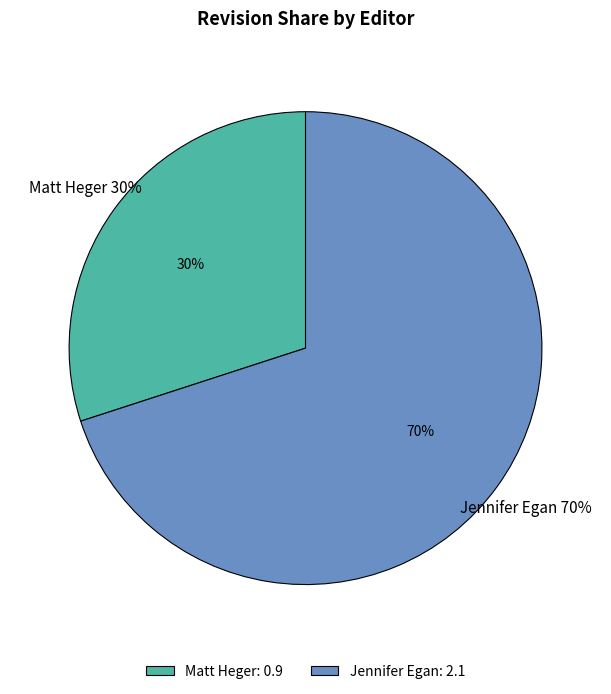

The Jennifer Egan slice represents 70% of the pie. True or false?

True